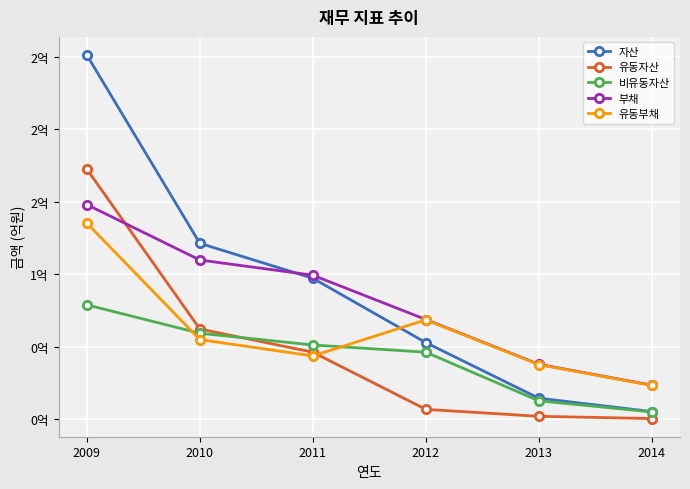

What is the total value across all series at 2010?

407086527